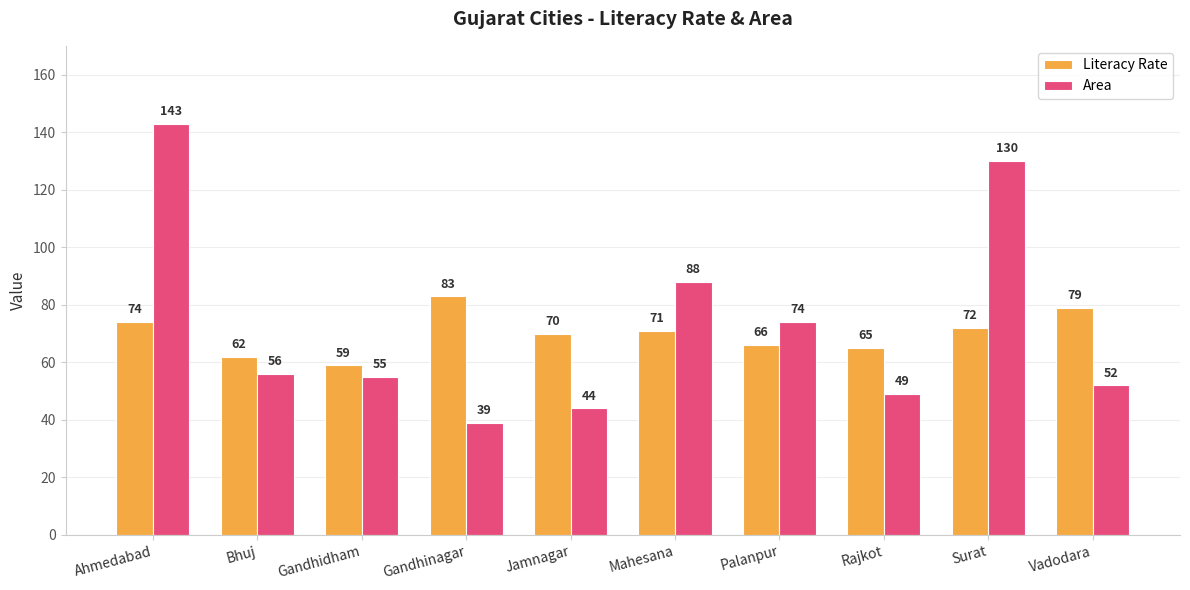

How many groups of bars are there?

10